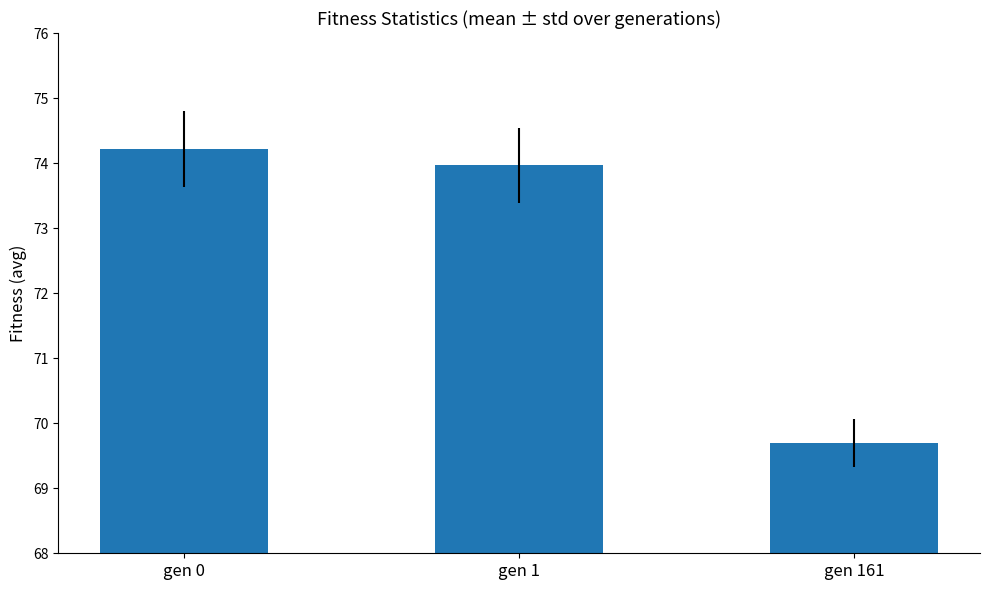

Where is the data nearest to the value 71?

gen 161